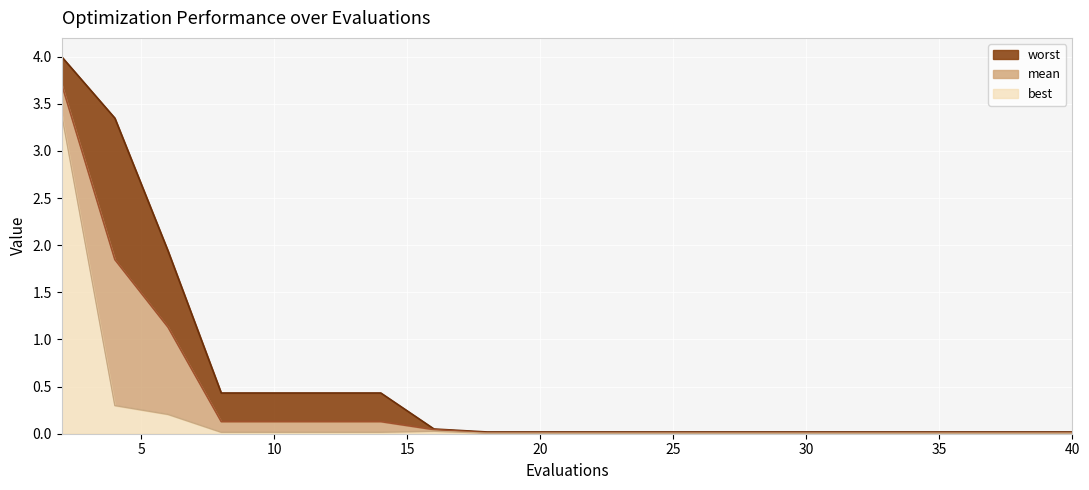

Between 16 and 32, which is larger?

16